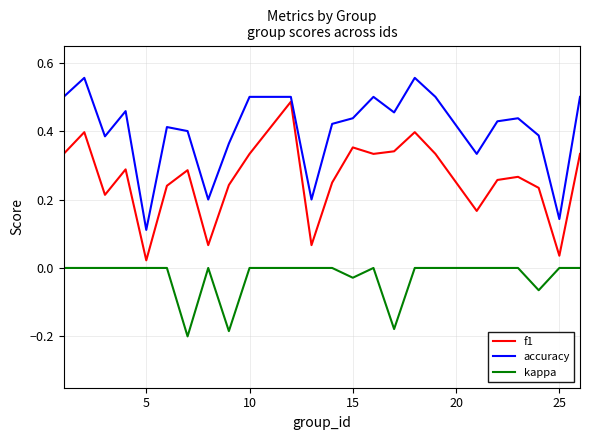

True or false: kappa and f1 intersect in this chart.

False